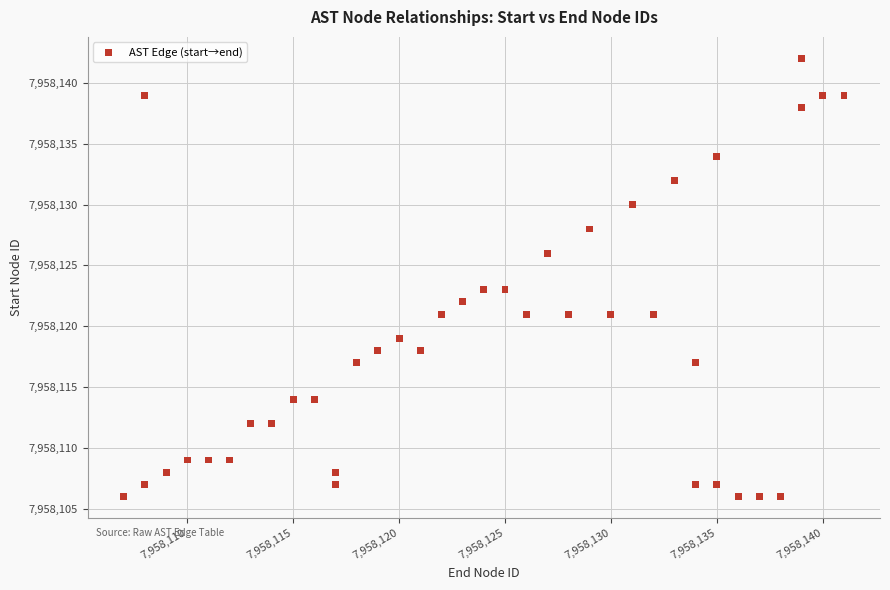

What is the range of Y values (max minus min)?

36